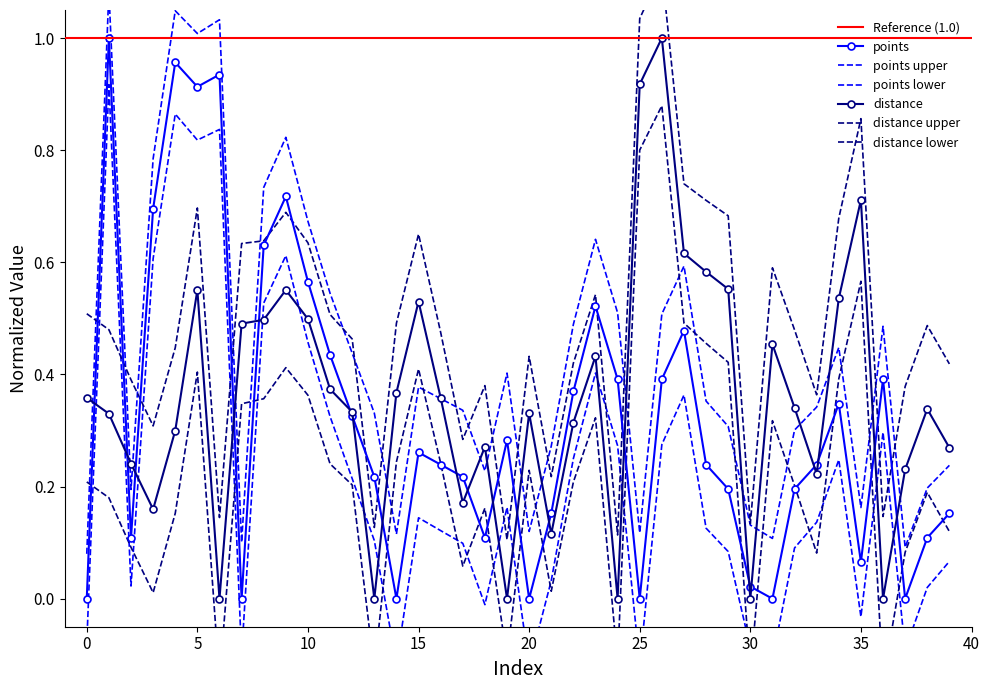

Where is distance nearest to the value 0?

6